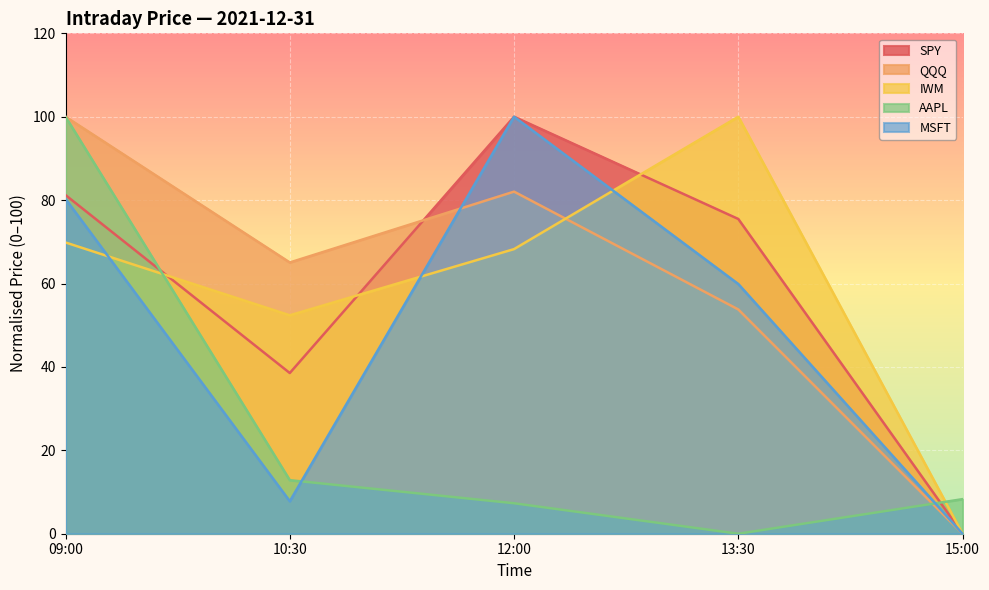

Rank the categories by AAPL value from lowest to highest.

13:30, 12:00, 15:00, 10:30, 09:00